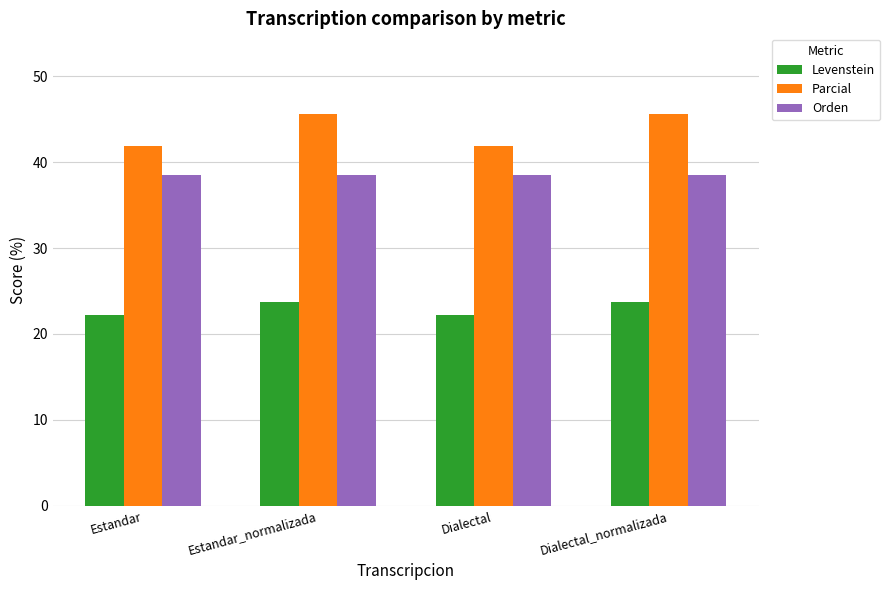

What is the lowest value of the Parcial series?

41.9